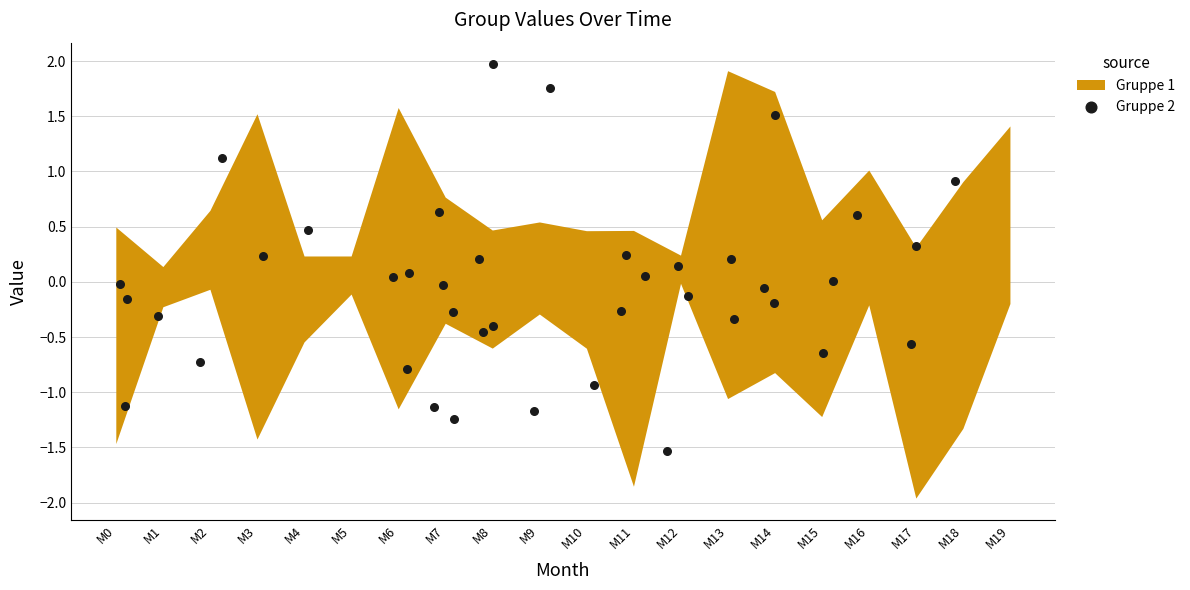

What is the range of X values (max minus min)?

17.8